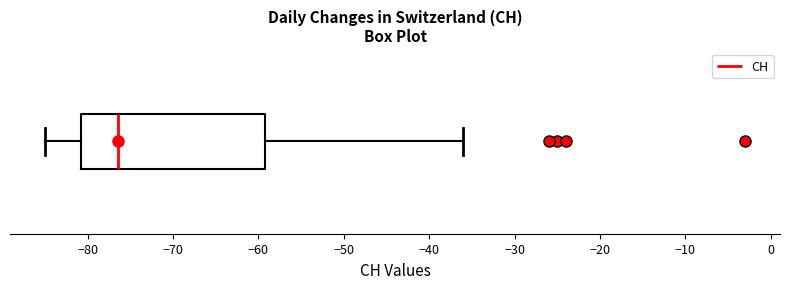

Where is the left edge of the box on the x-axis? The values are not printed on the chart, so give them approximately, as read against the axis.

-81